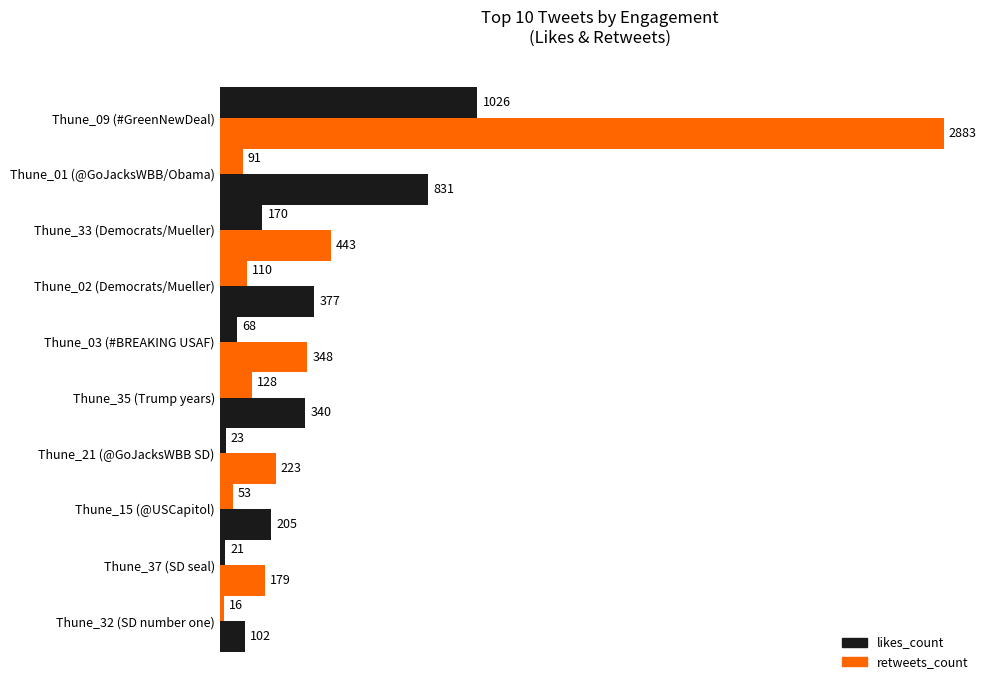

How many series are shown in this chart?

2